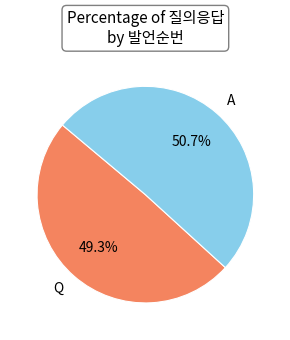

Is it true that A is 51% of the pie?

True